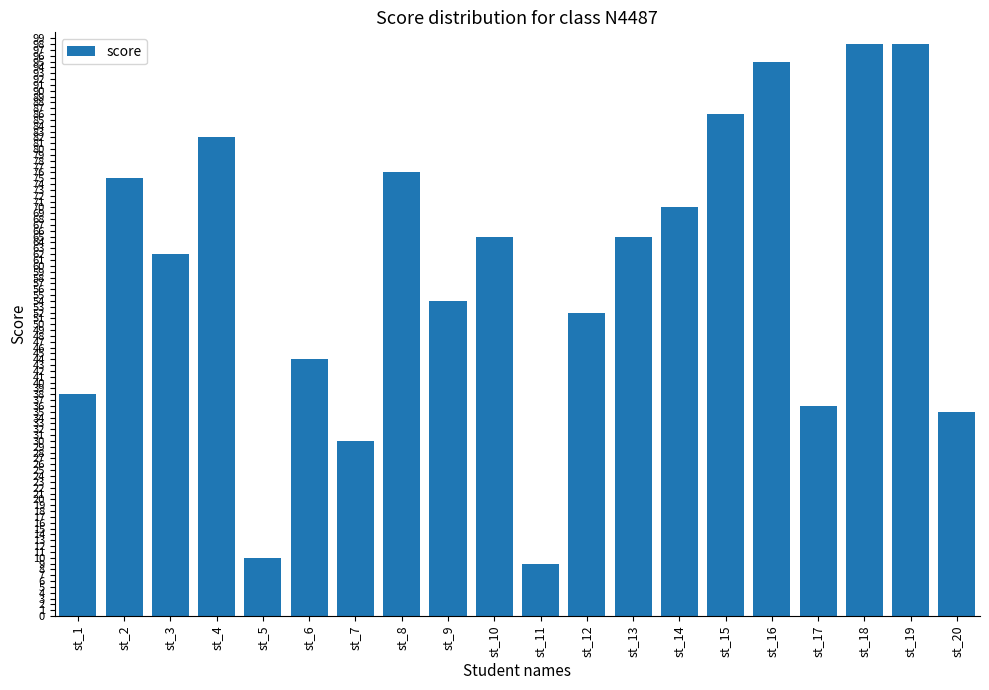

Between st_7 and st_18, which is larger?

st_18